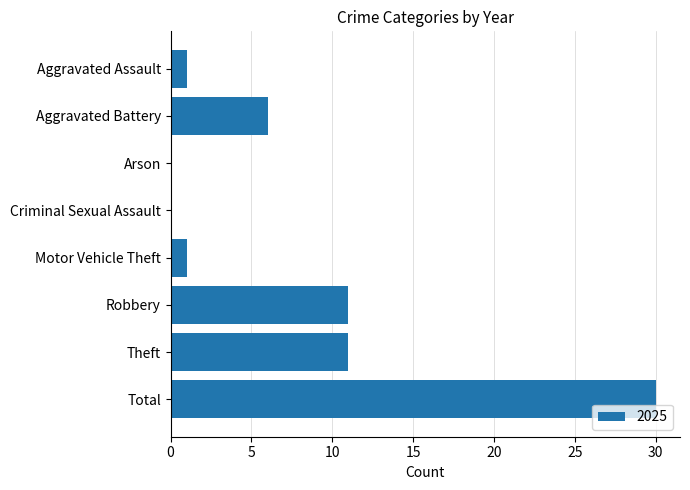

Reading bottom to top, list all the values displayed in this chart.

Total=30	Theft=11	Robbery=11	Motor Vehicle Theft=1	Criminal Sexual Assault=0	Arson=0	Aggravated Battery=6	Aggravated Assault=1